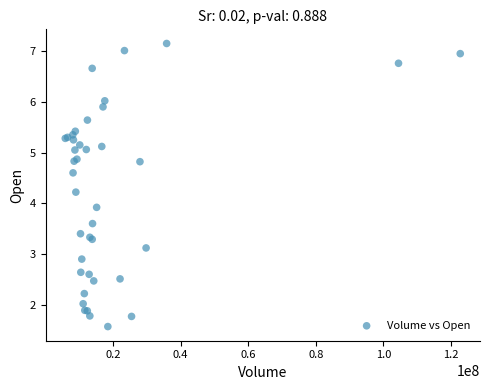

What Y value in the scatter plot is closest to 4?

3.9